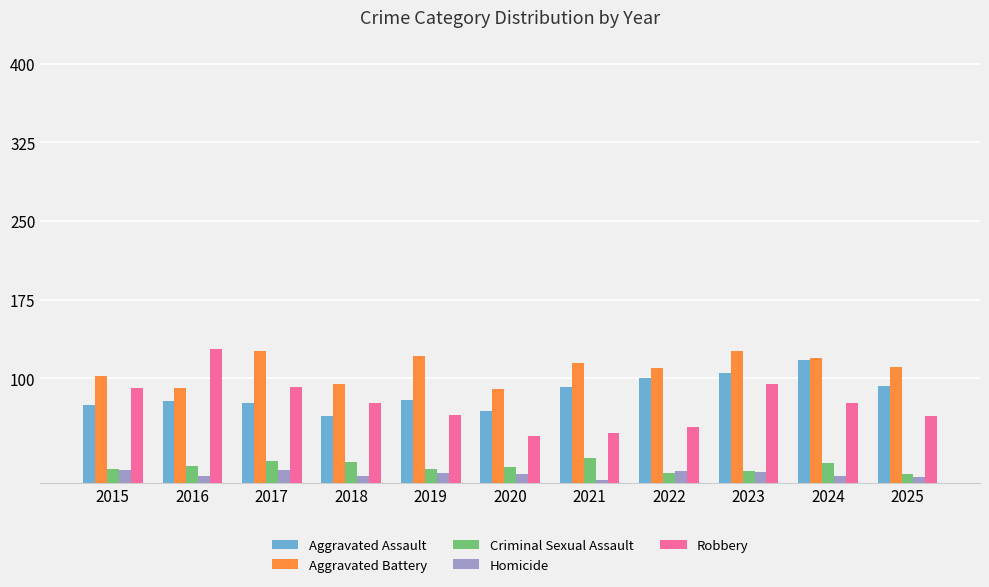

The value of Criminal Sexual Assault at 2017 is 4. True or false?

False